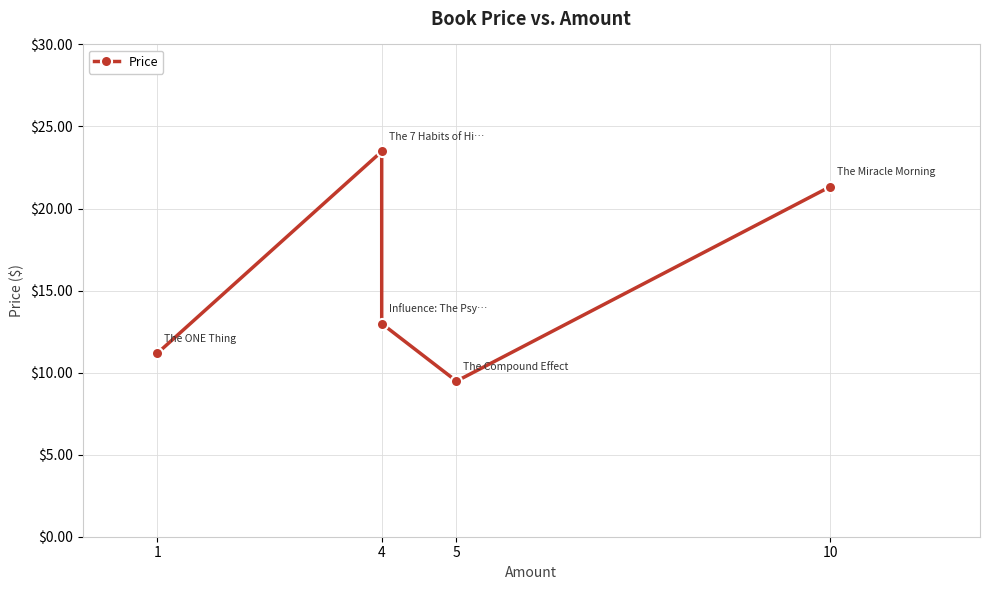

What is the value of the 1st point from the left?

11.2